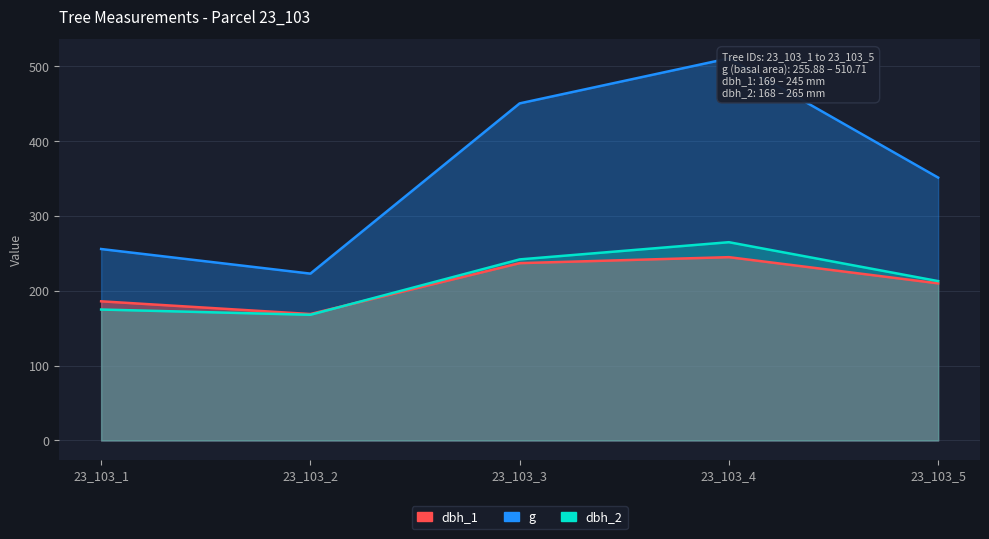

The dbh_1 series shows 302.7 at 23_103_1. True or false?

False